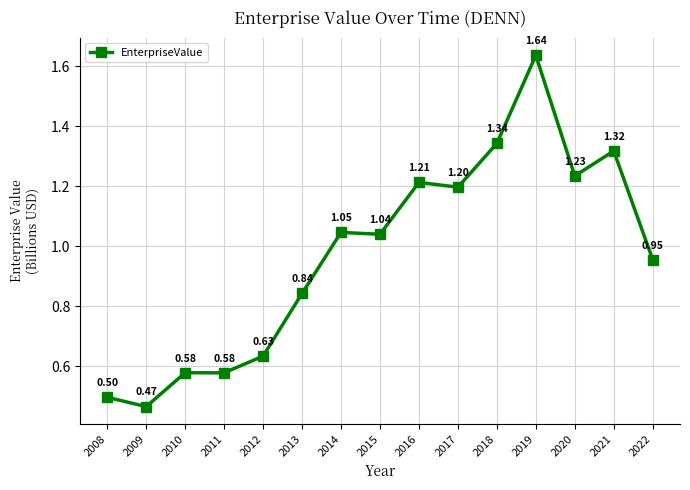

Does the chart have visible grid lines?

Yes